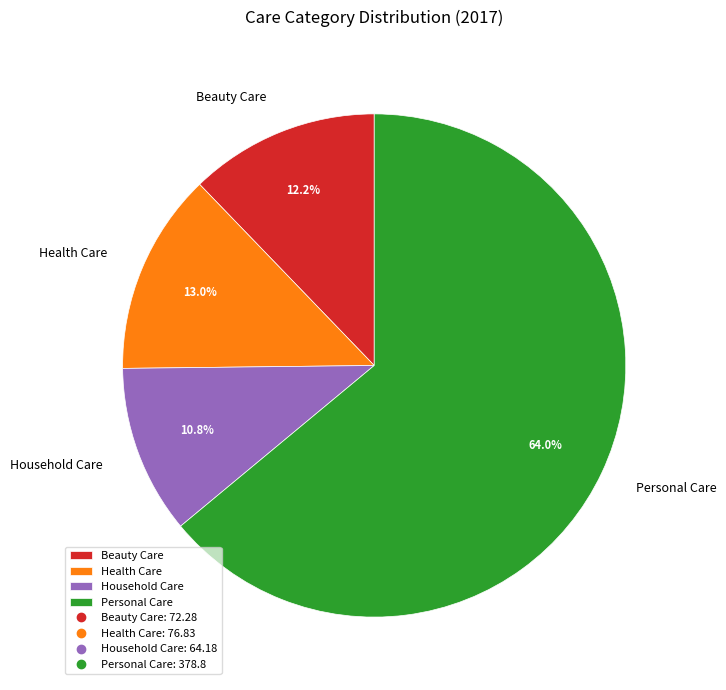

What is the smallest slice in the pie chart?

Household Care